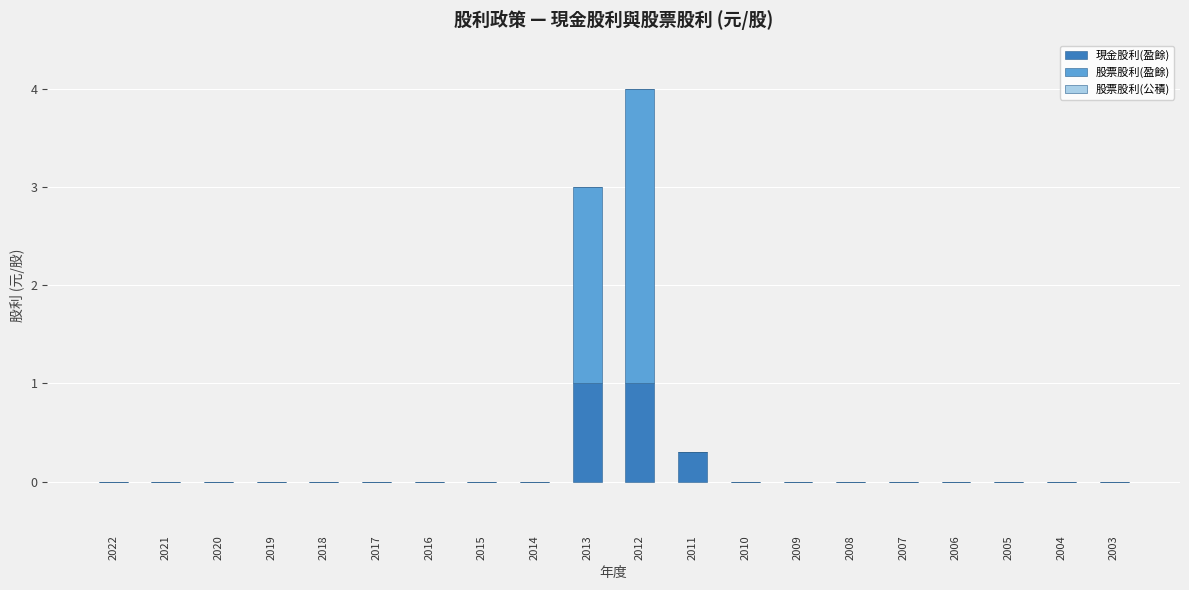

How many data points does each series have?

20